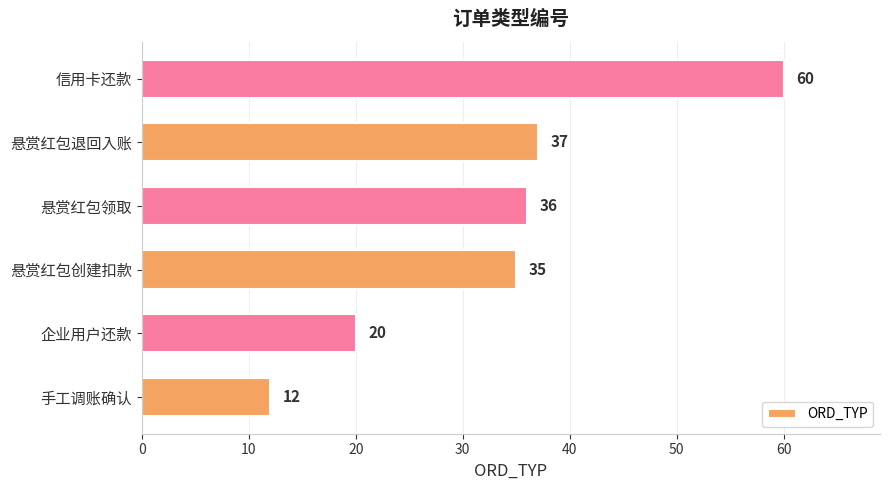

Reading bottom to top, list all the values displayed in this chart.

手工调账确认=12	企业用户还款=20	悬赏红包创建扣款=35	悬赏红包领取=36	悬赏红包退回入账=37	信用卡还款=60